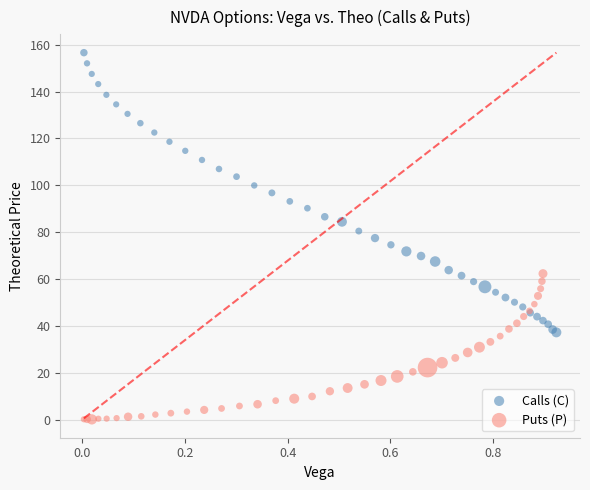

What are all the series names shown in the legend?

Calls (C), Puts (P)